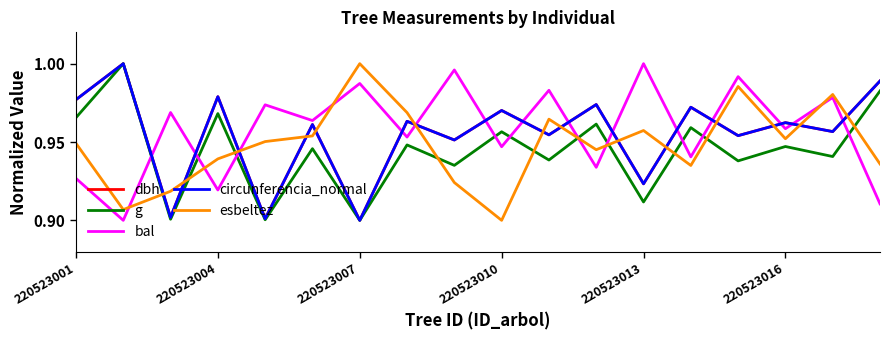

How many times do g and bal cross each other?

10